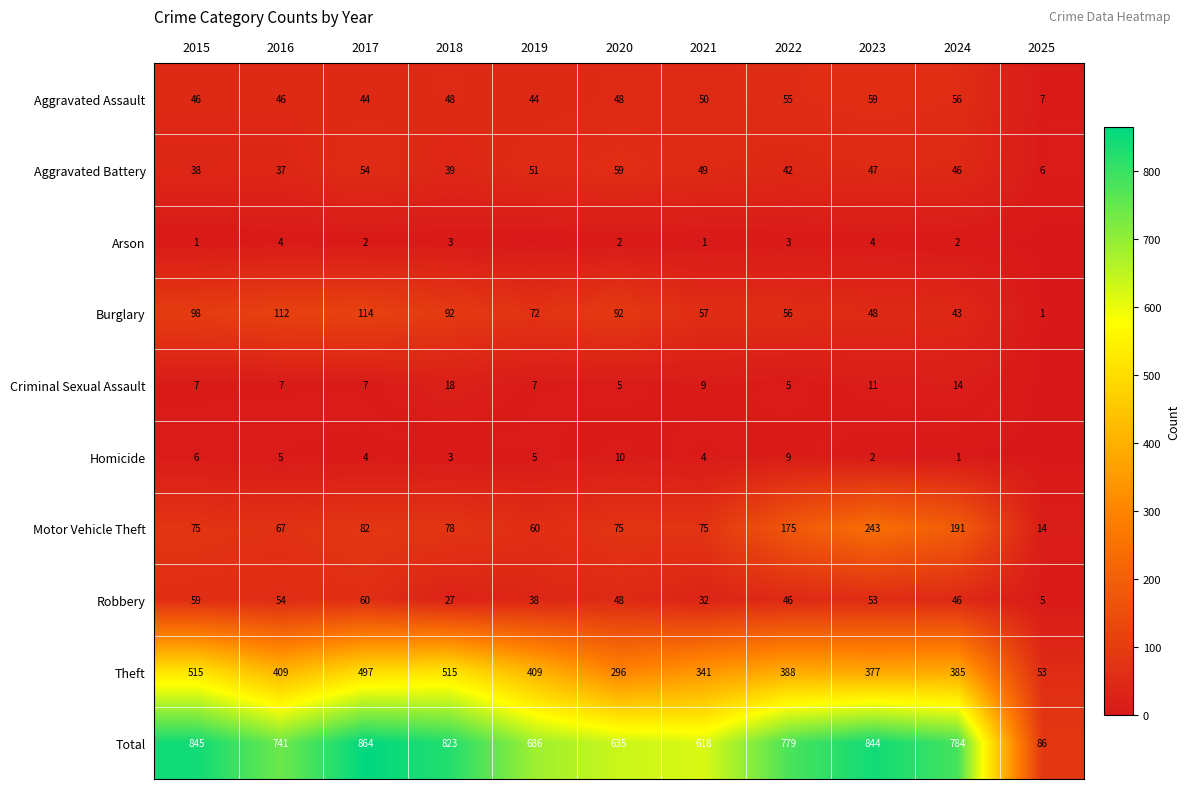

What is the difference between the maximum and minimum values in the Total series?

778